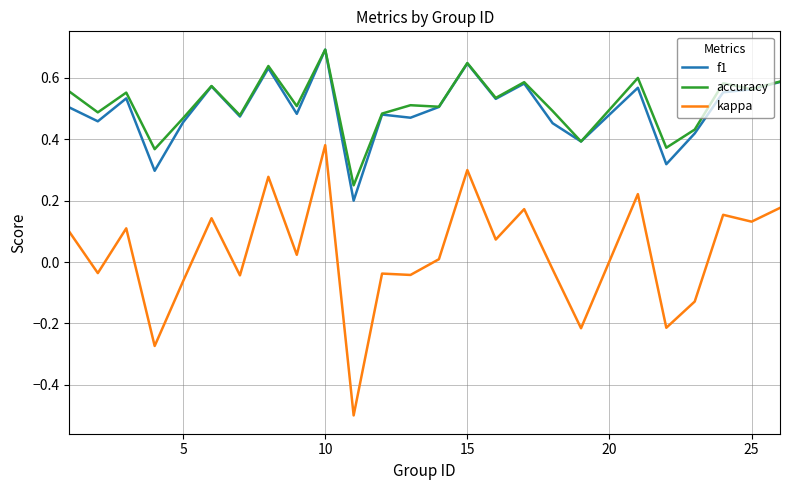

What is the sum of all f1 values?

12.4